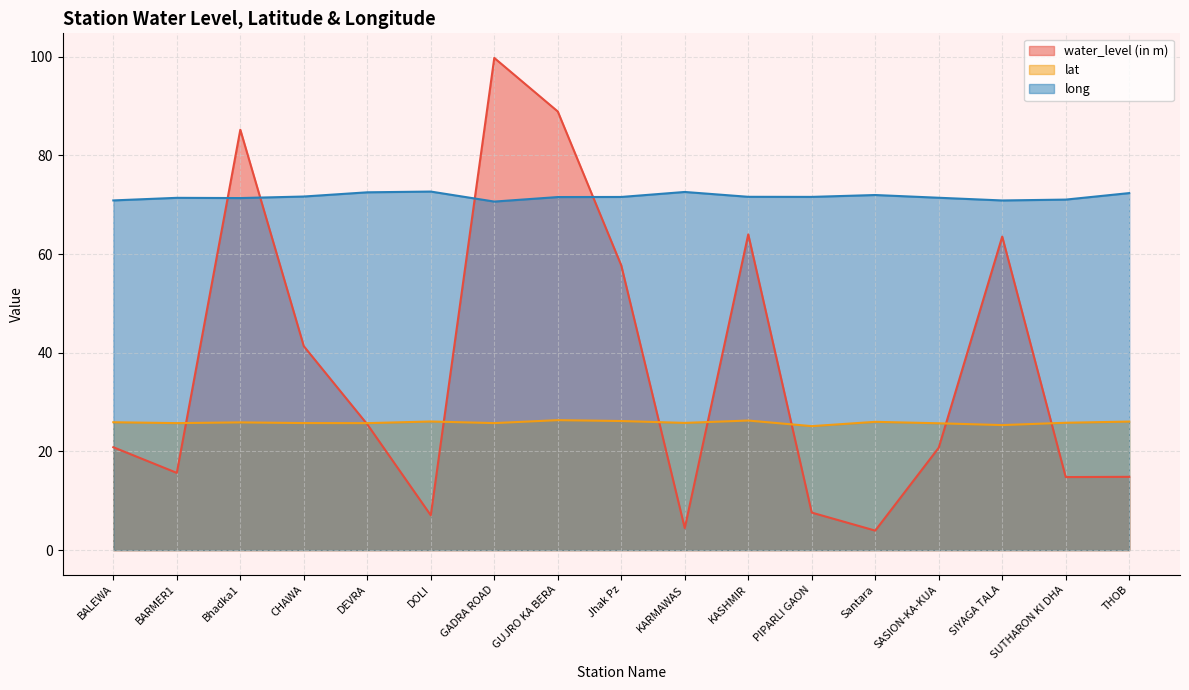

Which has a higher value, Bhadka1 or PIPARLI GAON?

Bhadka1